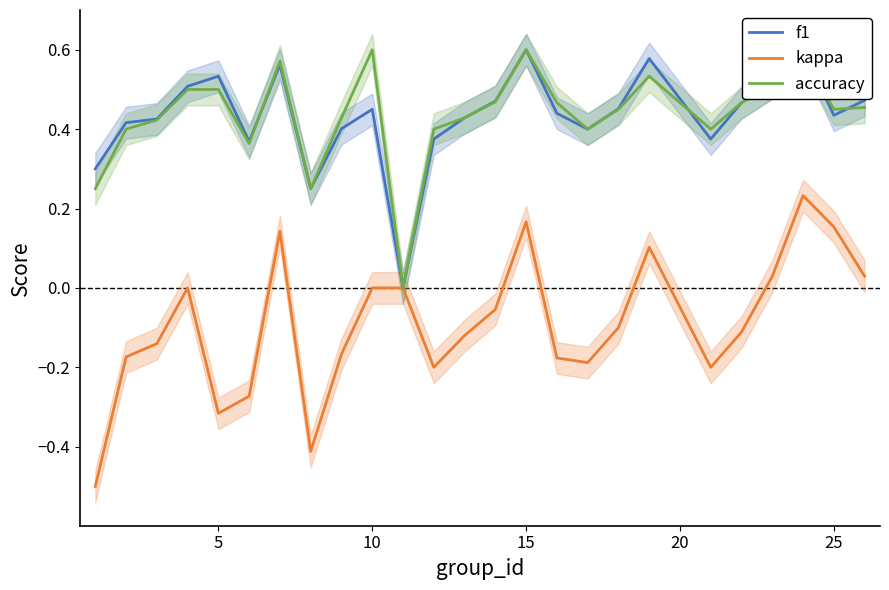

At how many categories does at least one series exceed 0?

24